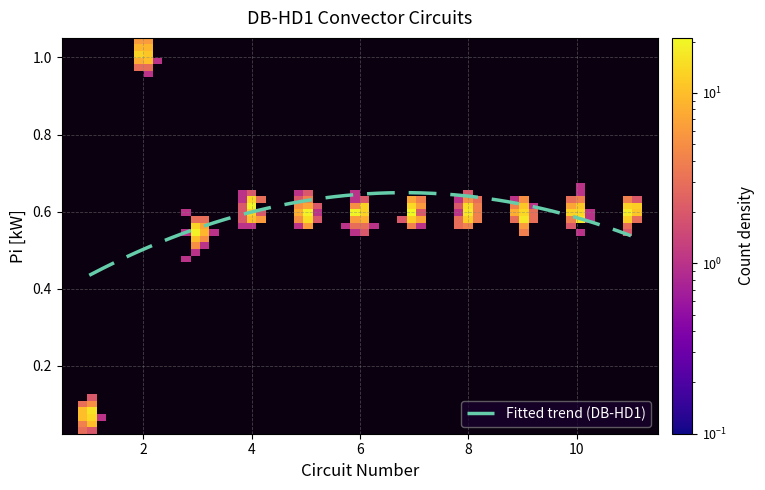

Does the chart have visible grid lines?

Yes